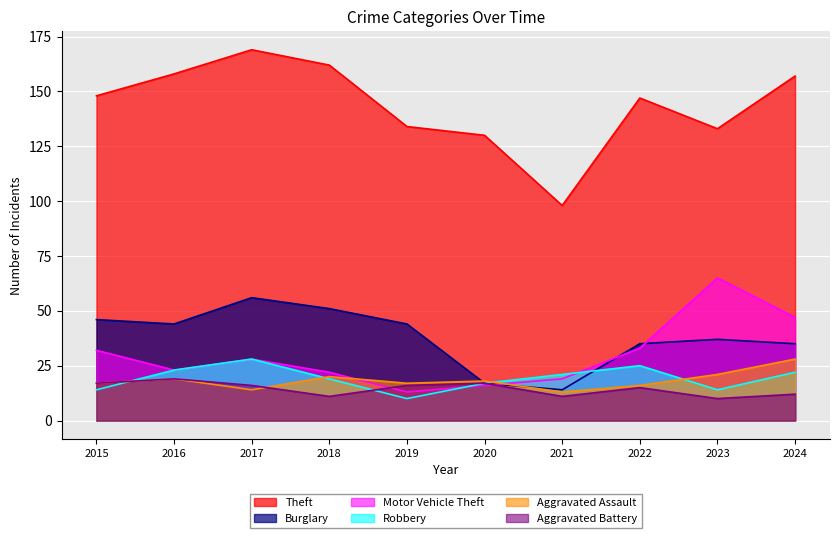

How many lines are shown in the chart?

6